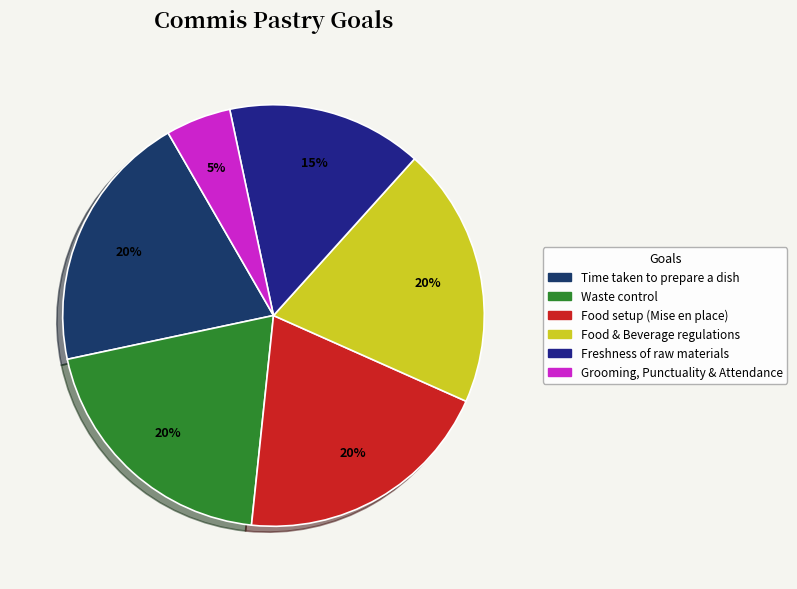

Count the number of slices in the pie.

6